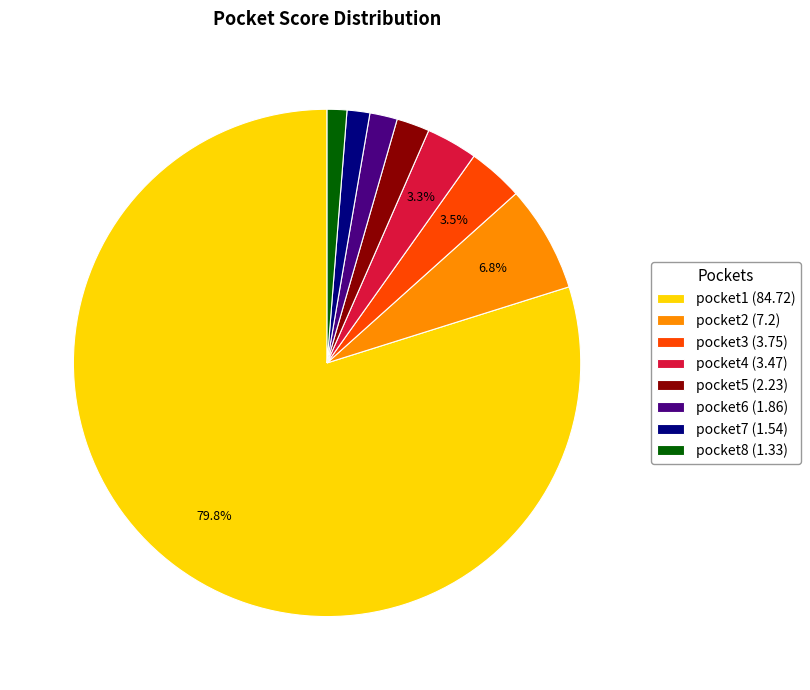

Which has a higher value, pocket8 (1.33) or pocket5 (2.23)?

pocket5 (2.23)